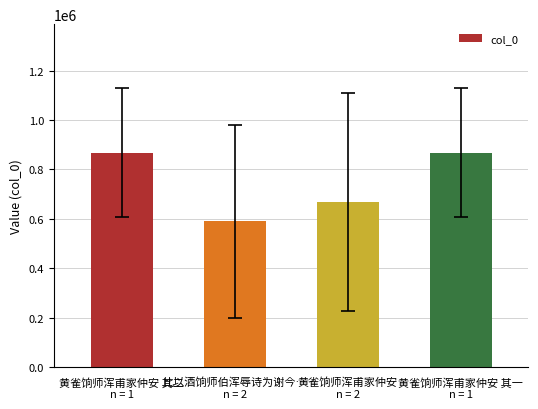

What is the value of the 1st bar from the left?

867297.0